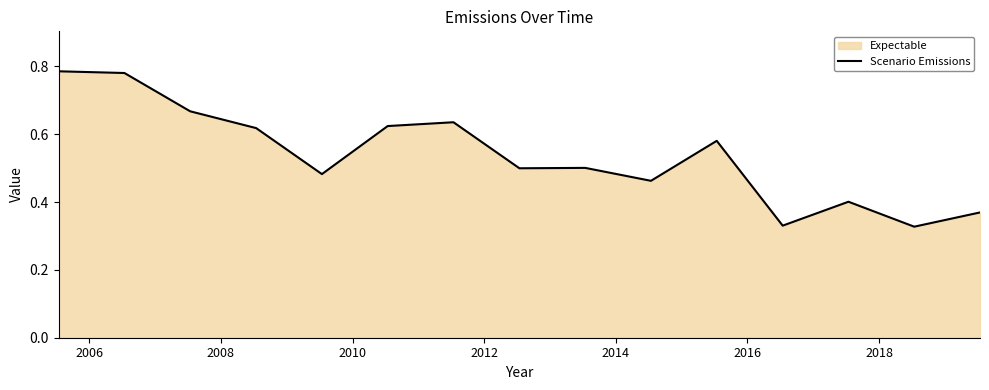

Count the number of categories in the chart.

15